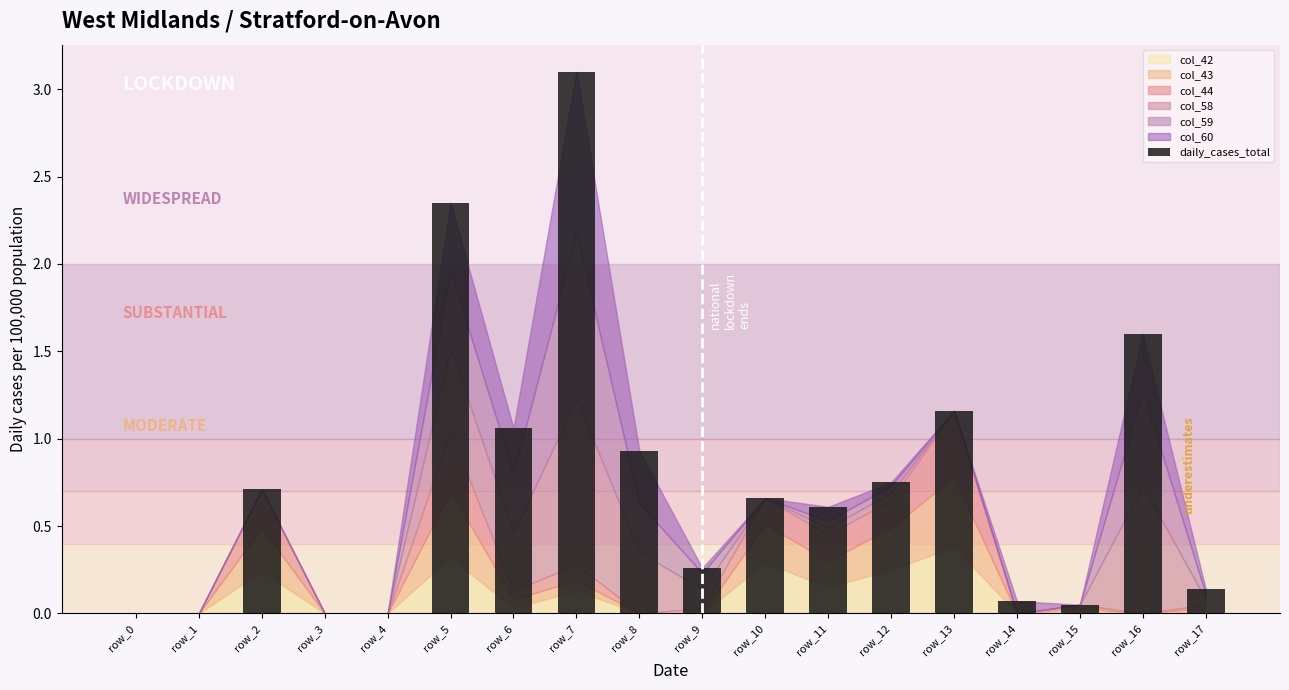

Which has a higher value, row_3 or row_13?

row_13